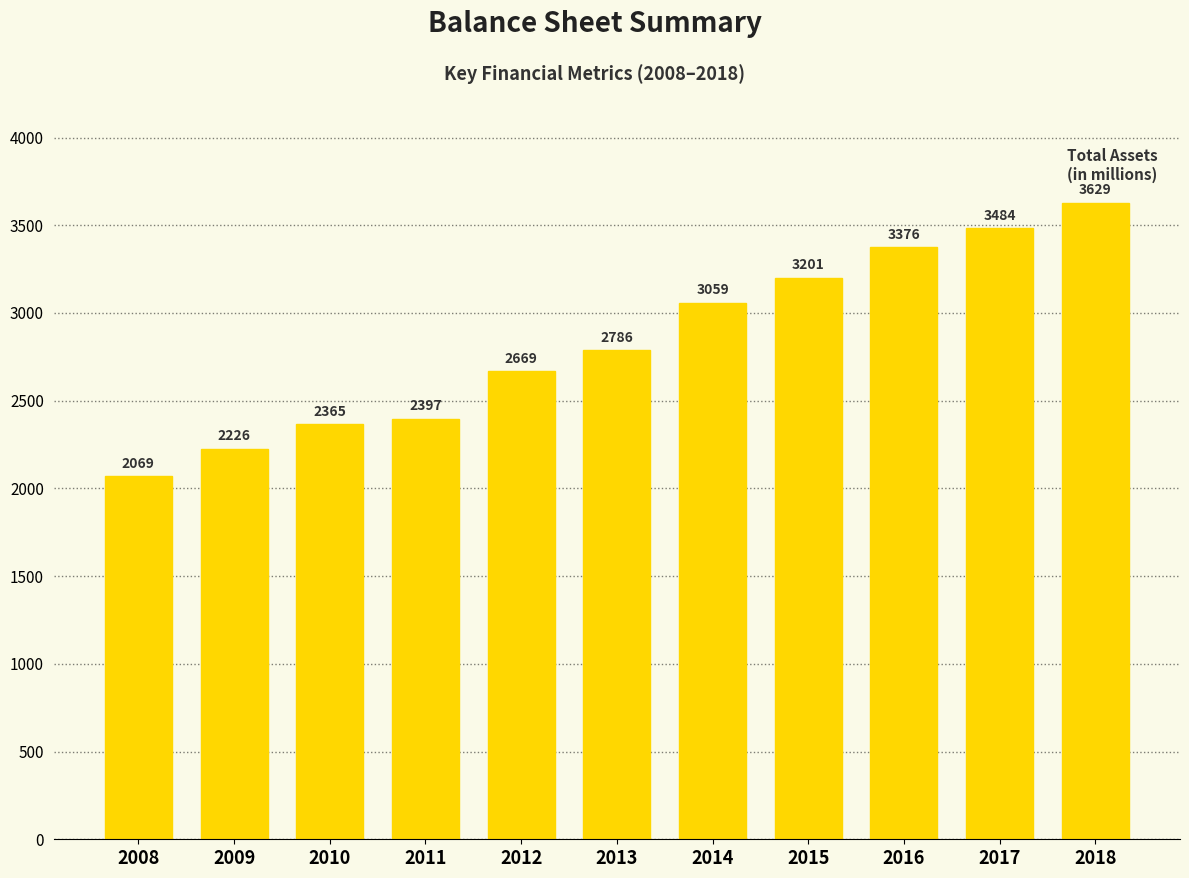

What is the change in value from 2008 to 2018?

+1560